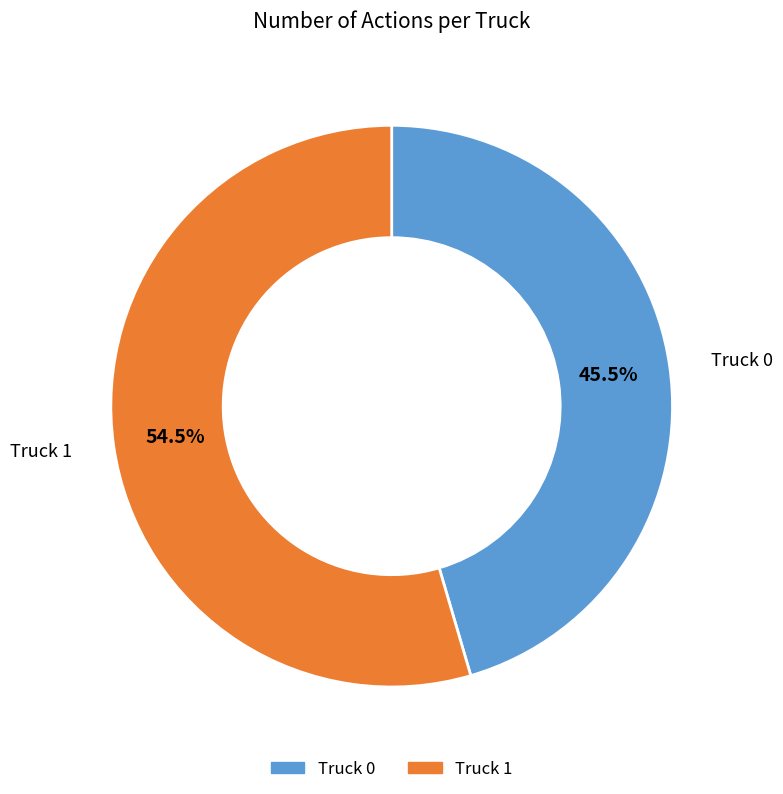

How many segments does this pie chart have?

2